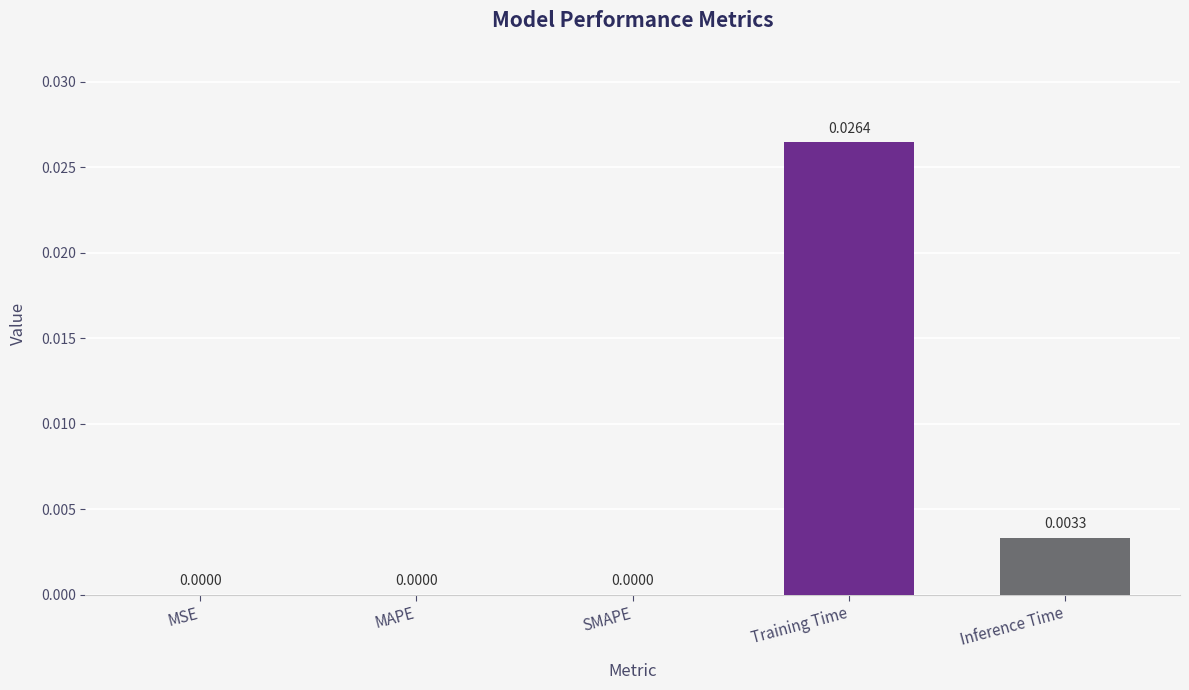

Are the bars horizontal?

No